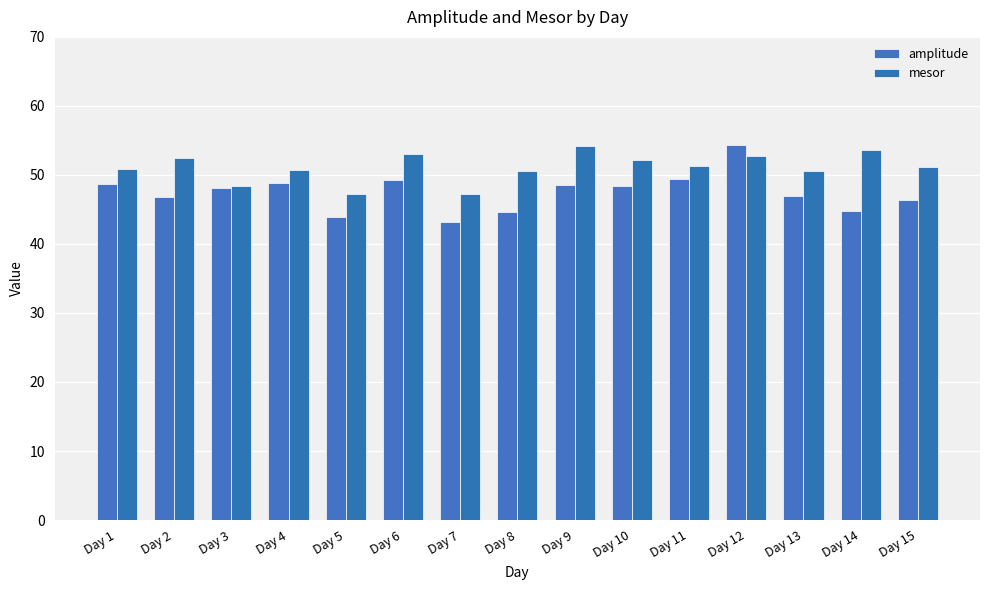

Reading left to right, what are all the values shown in this chart?

amplitude: Day 1=48.7	Day 2=46.9	Day 3=48.1	Day 4=48.8	Day 5=43.9	Day 6=49.3	Day 7=43.2	Day 8=44.6	Day 9=48.5	Day 10=48.3	Day 11=49.4	Day 12=54.3	Day 13=46.9	Day 14=44.8	Day 15=46.3
mesor: Day 1=50.9	Day 2=52.5	Day 3=48.5	Day 4=50.8	Day 5=47.3	Day 6=53.0	Day 7=47.2	Day 8=50.5	Day 9=54.2	Day 10=52.2	Day 11=51.3	Day 12=52.8	Day 13=50.6	Day 14=53.5	Day 15=51.2